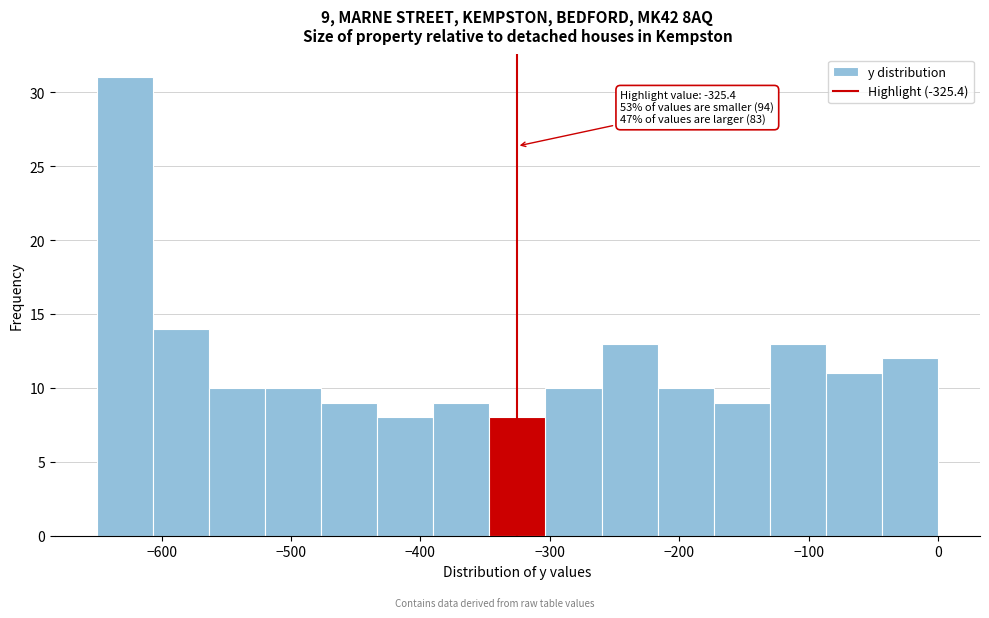

Which range on the x-axis has the tallest bar?

-650 to -610